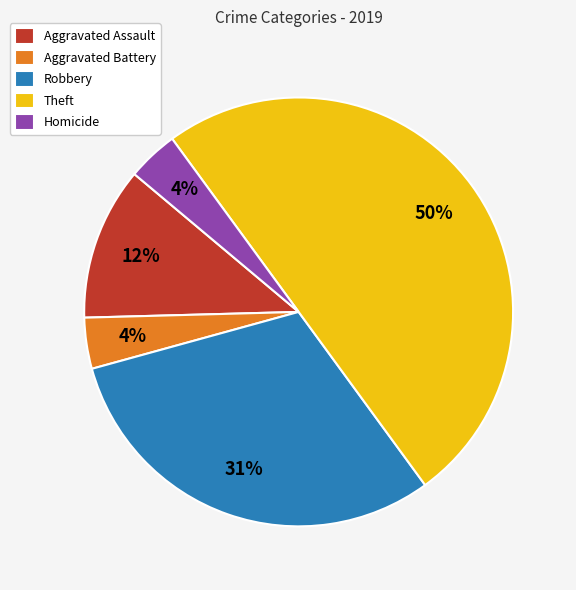

To the nearest percent, what is the average slice percentage?

20%